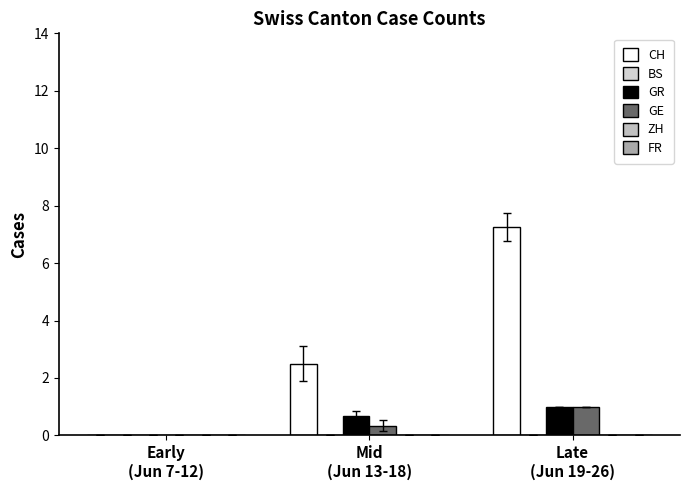

Which label corresponds to the smallest value in the chart?

Early
(Jun 7-12)